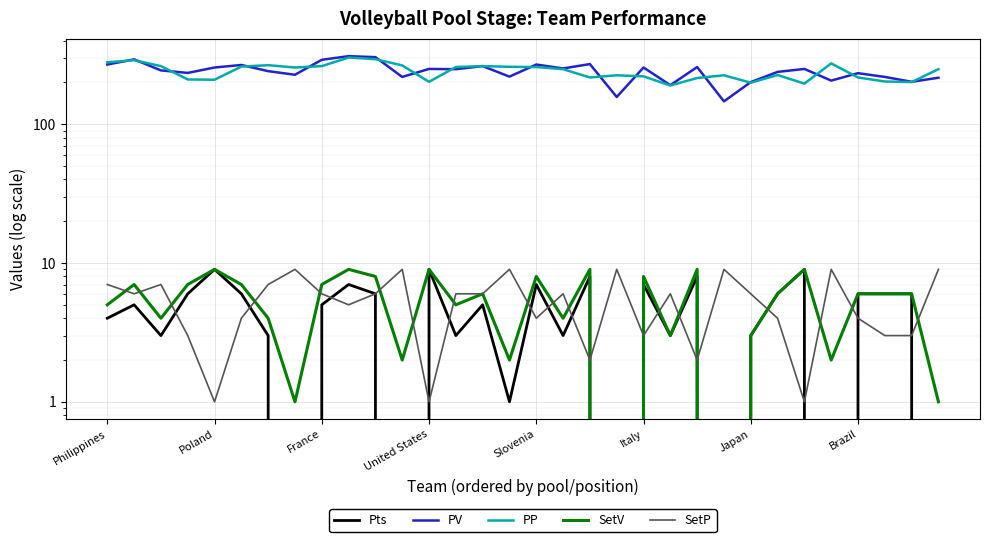

True or false: PP has a value of 452 at Slovenia.

False